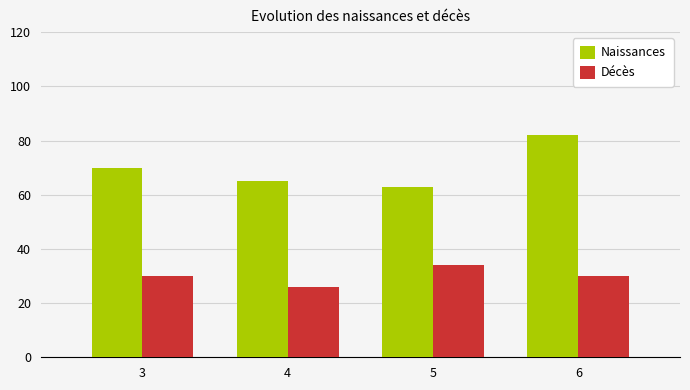

Reading left to right, what are all the values shown in this chart?

Naissances: 3=70	4=65	5=63	6=82
Décès: 3=30	4=26	5=34	6=30